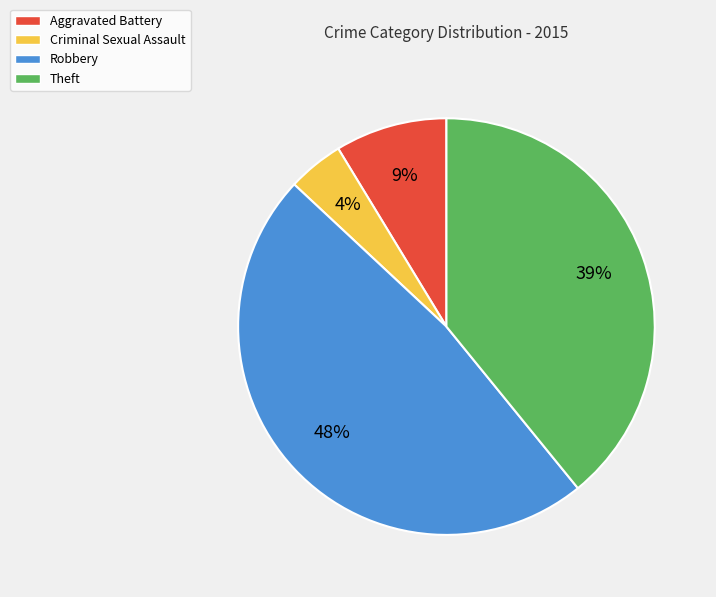

Which slice is the largest?

Robbery